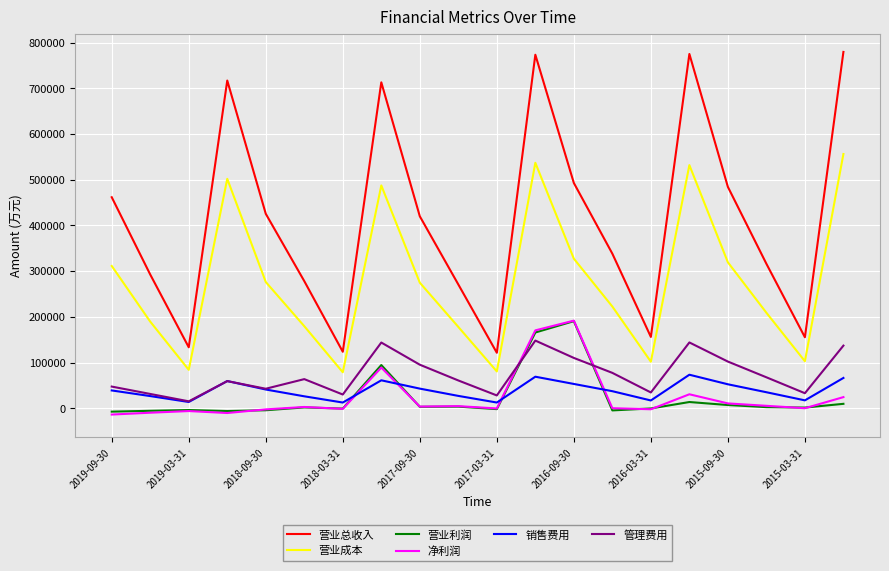

Which series has the widest spread of values?

营业总收入